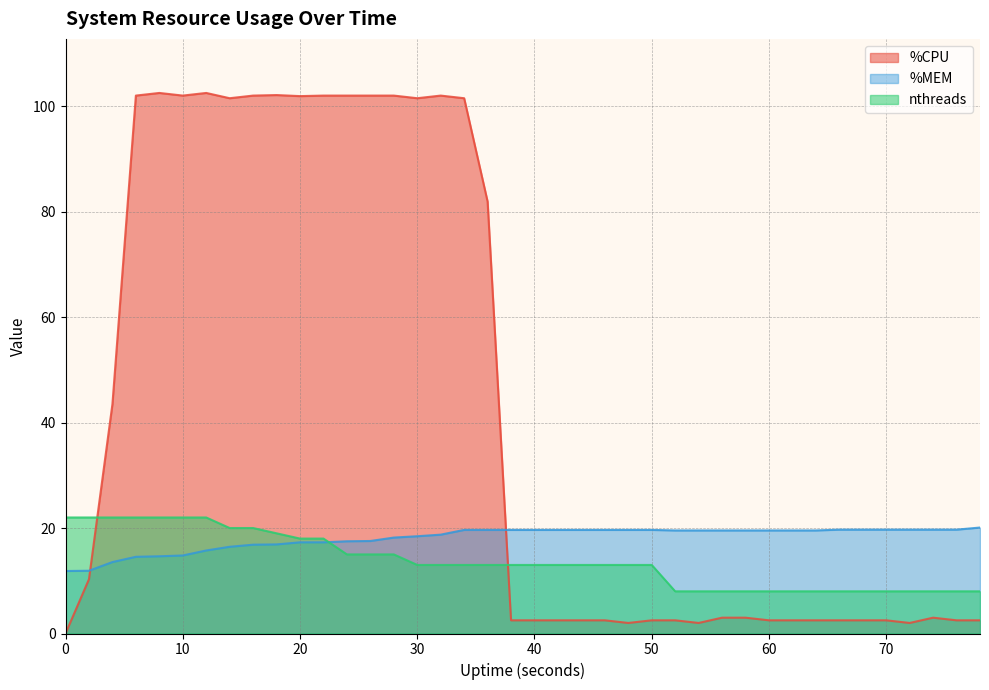

Is the value of nthreads at 20 greater than the value of %CPU at 30?

No